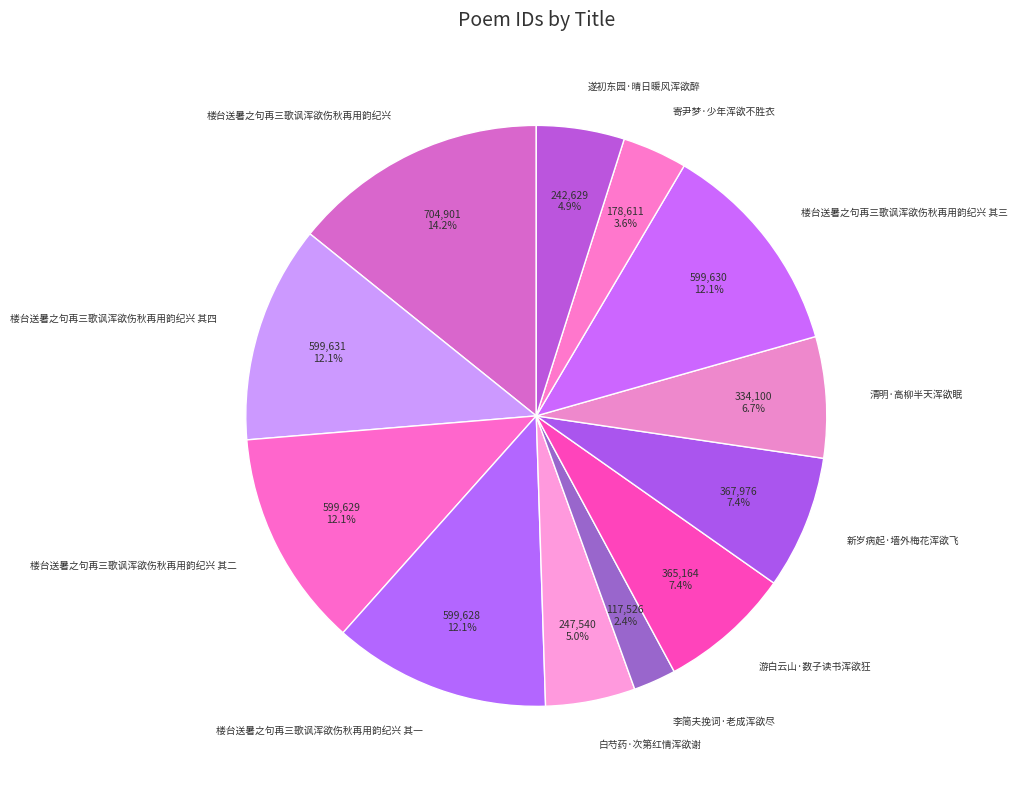

What is the largest slice in the pie chart?

楼台送暑之句再三歌讽浑欲伤秋再用韵纪兴